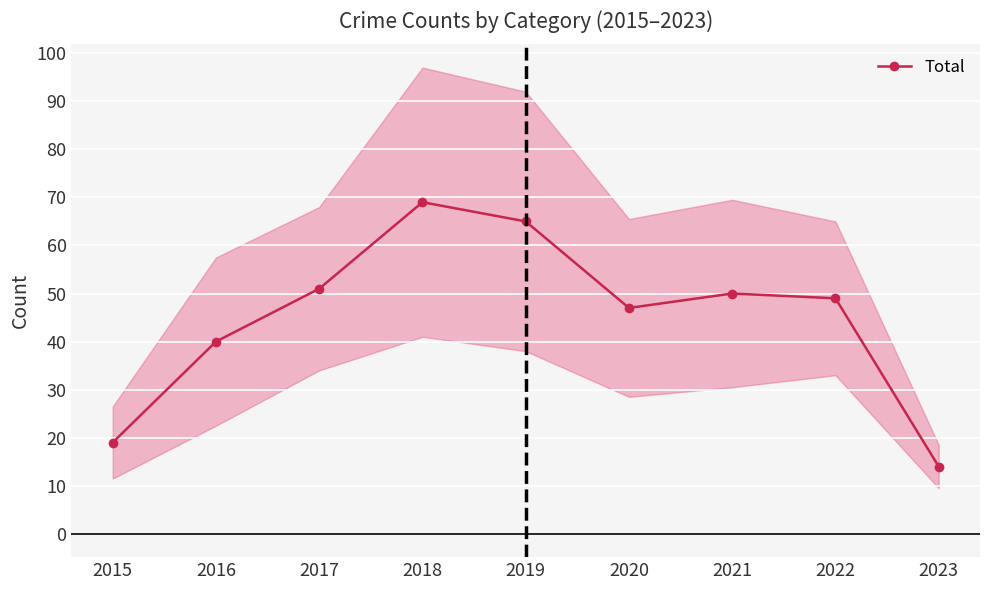

Between 2018 and 2019, which is larger?

2018